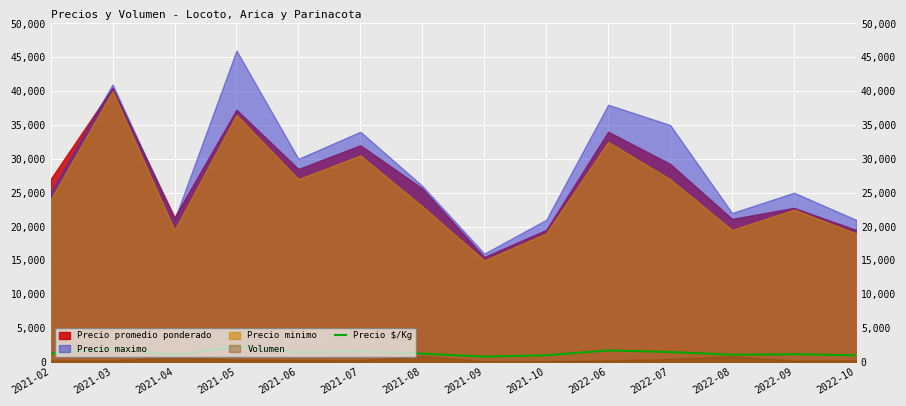

Where is the data nearest to the value 1525?

2022-07